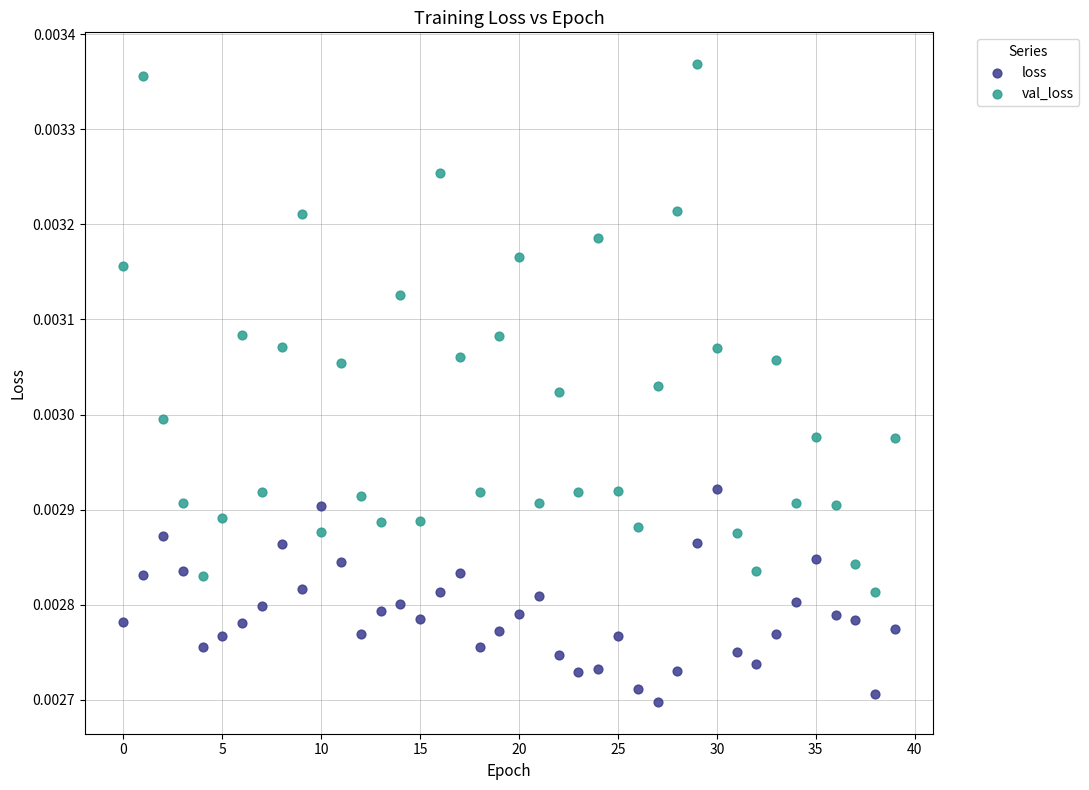

Which series reaches the maximum Y coordinate?

val_loss